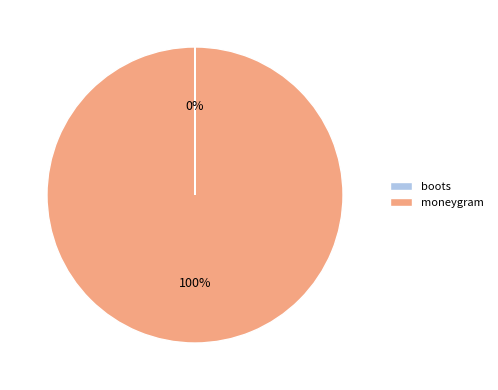

Is moneygram the majority of the pie?

Yes